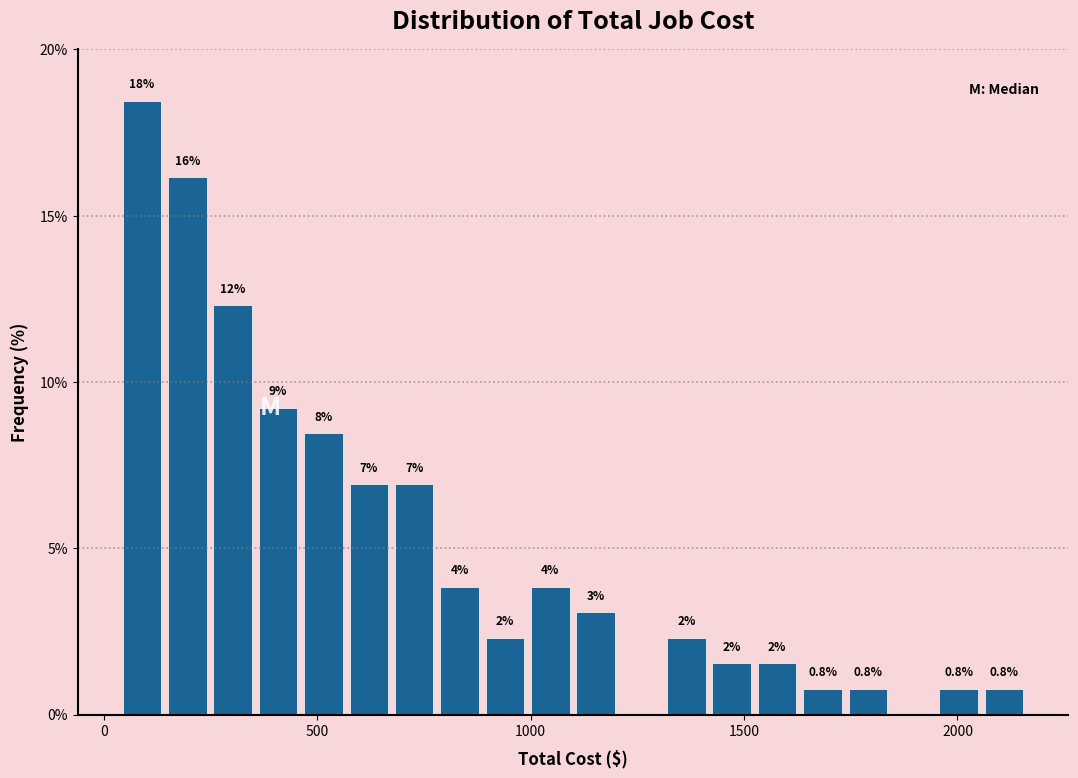

Around what value on the x-axis is the tallest bar? Give the approximate position of its centre, as read against the axis.

100